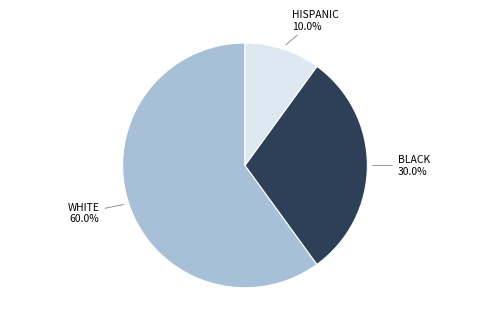

Count the number of slices in the pie.

3